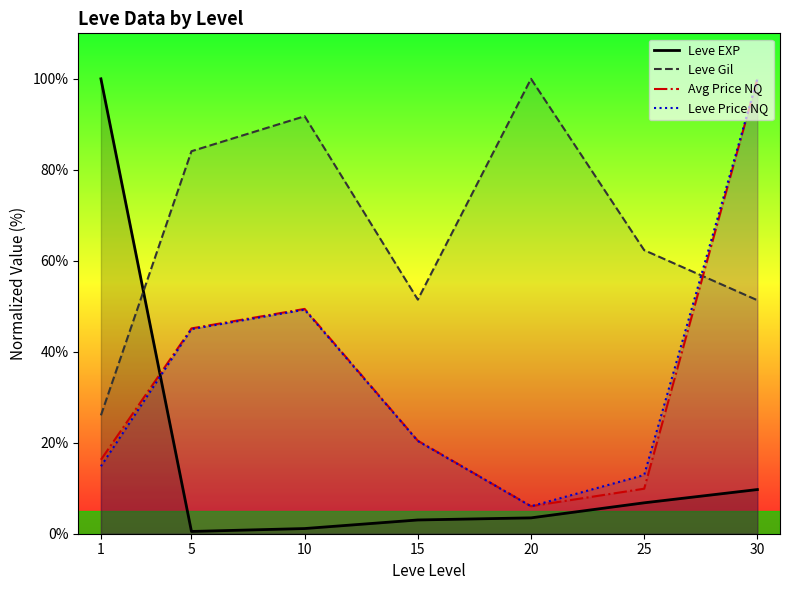

The value of Leve EXP at 30 is 5.8. True or false?

False